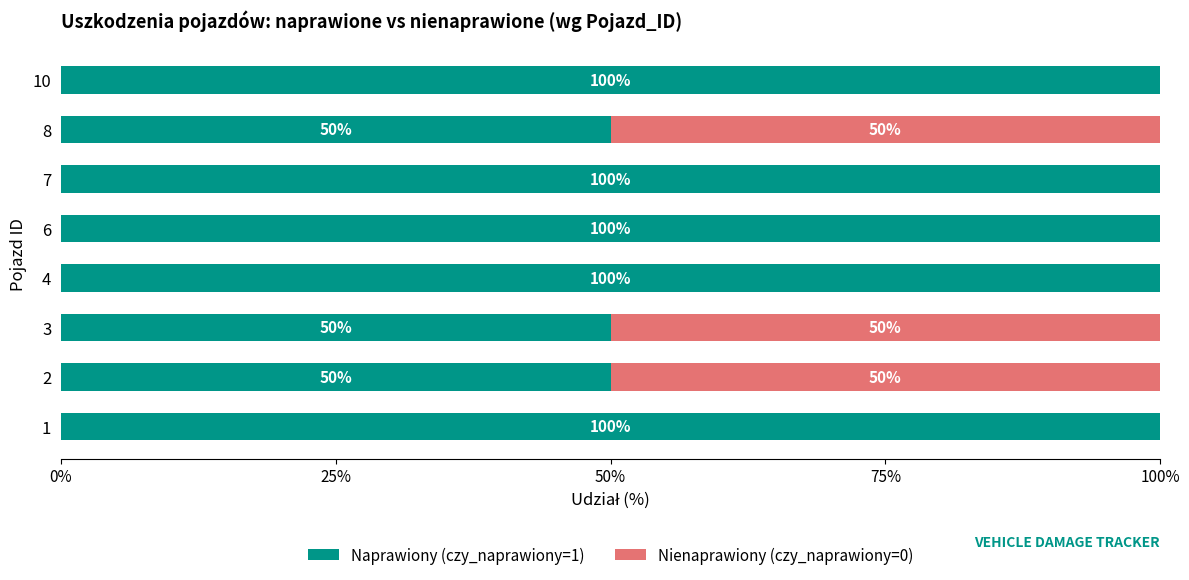

True or false: Naprawiony (czy_naprawiony=1) has a value of 100 at 7.

True